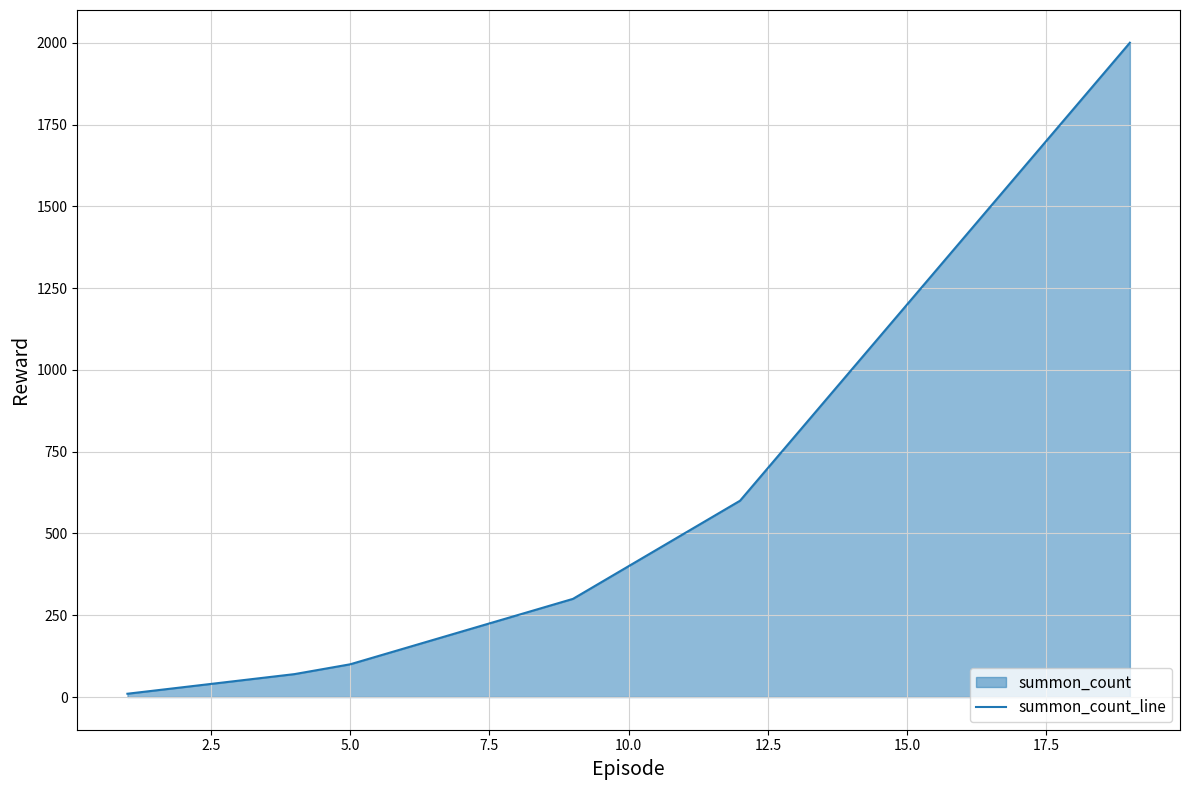

What is the difference between the maximum and minimum values?

1990